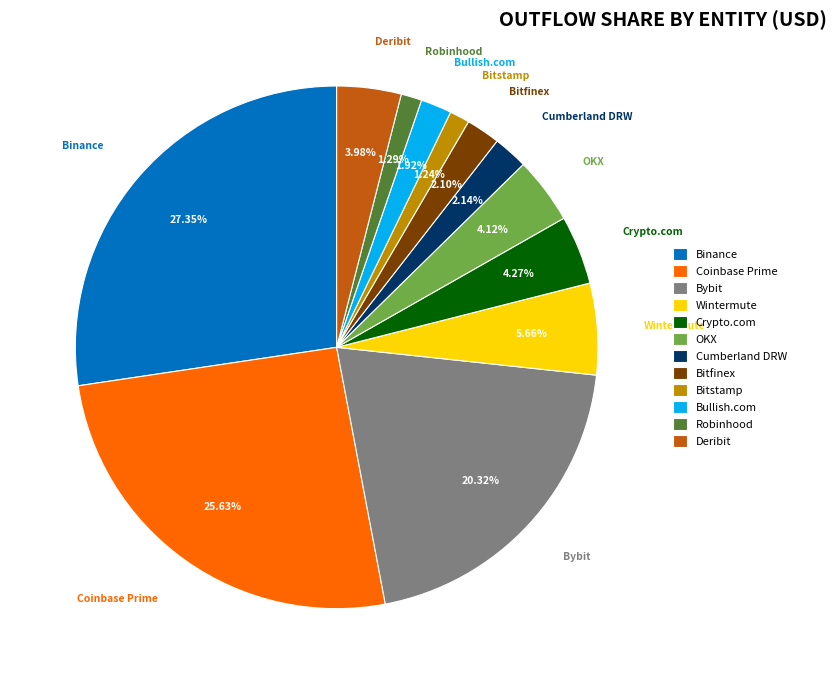

To the nearest percent, what portion does Coinbase Prime represent?

26%